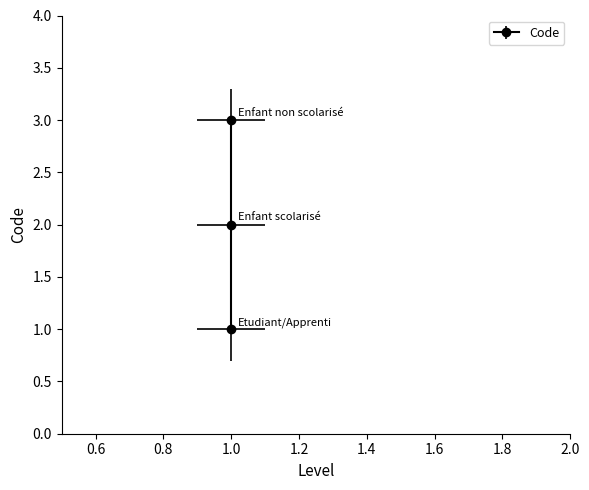

What is the value of the 1st point from the left?

1